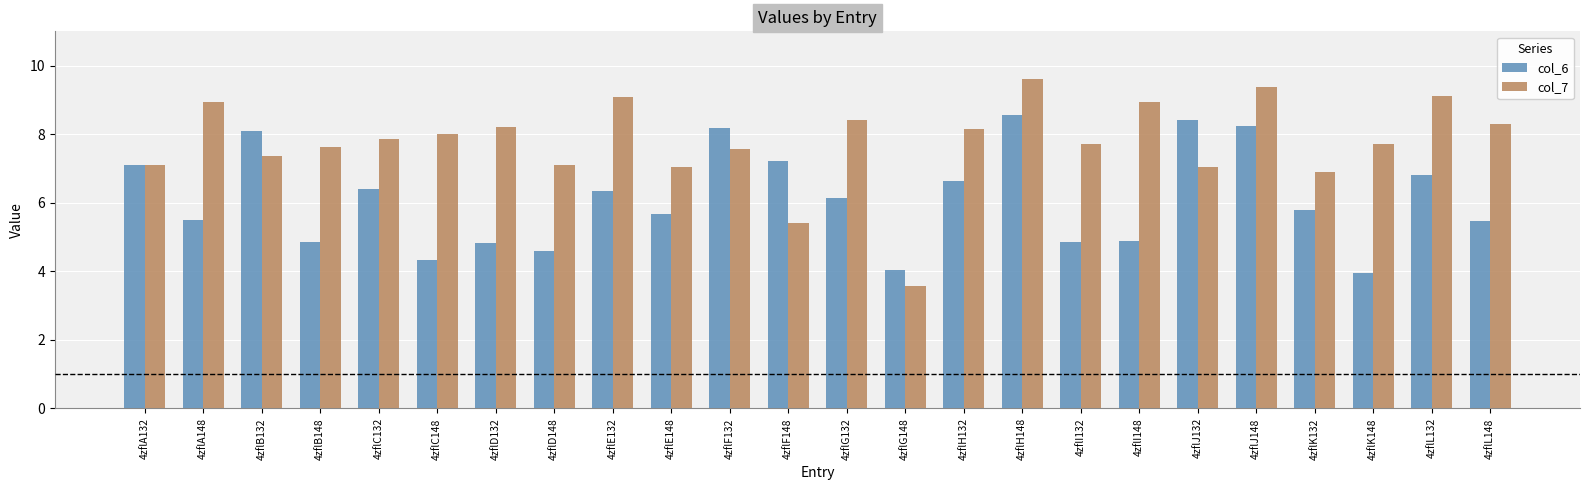

At which label does col_6 first exceed 6?

4zflA132